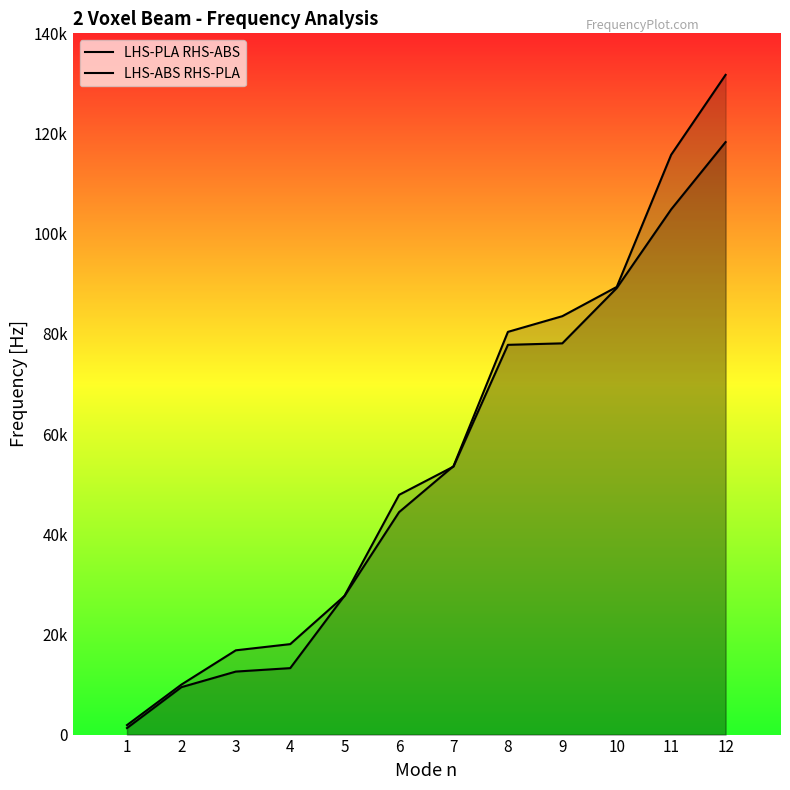

How many categories are shown in the chart?

12